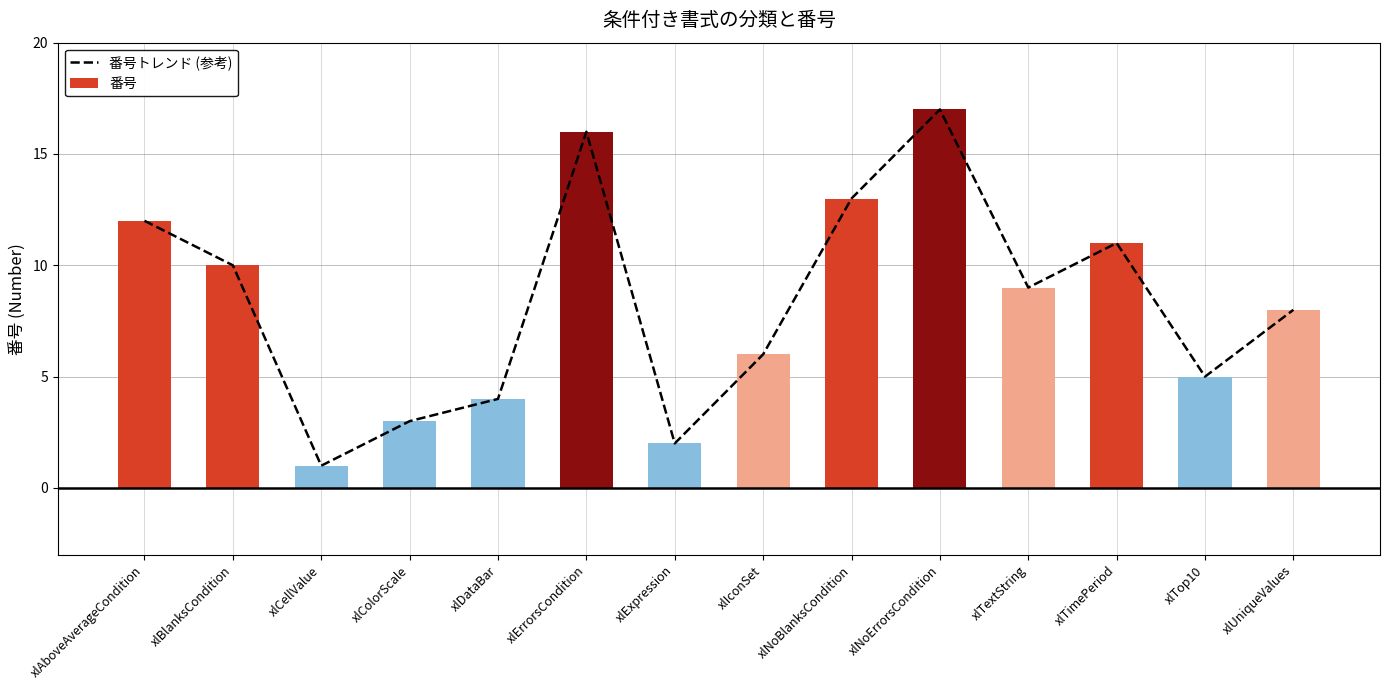

Reading left to right, list all the values displayed in this chart.

12	10	1	3	4	16	2	6	13	17	9	11	5	8